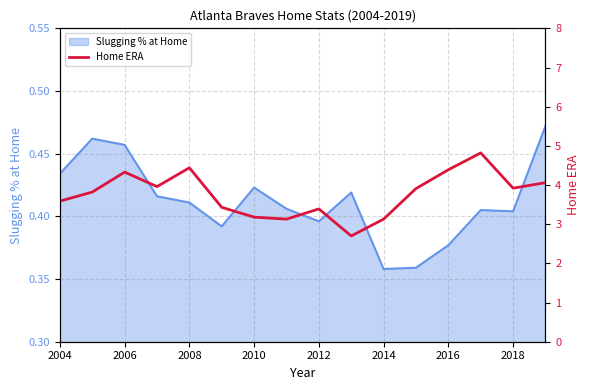

Between 2014 and 2008, which is larger?

2008